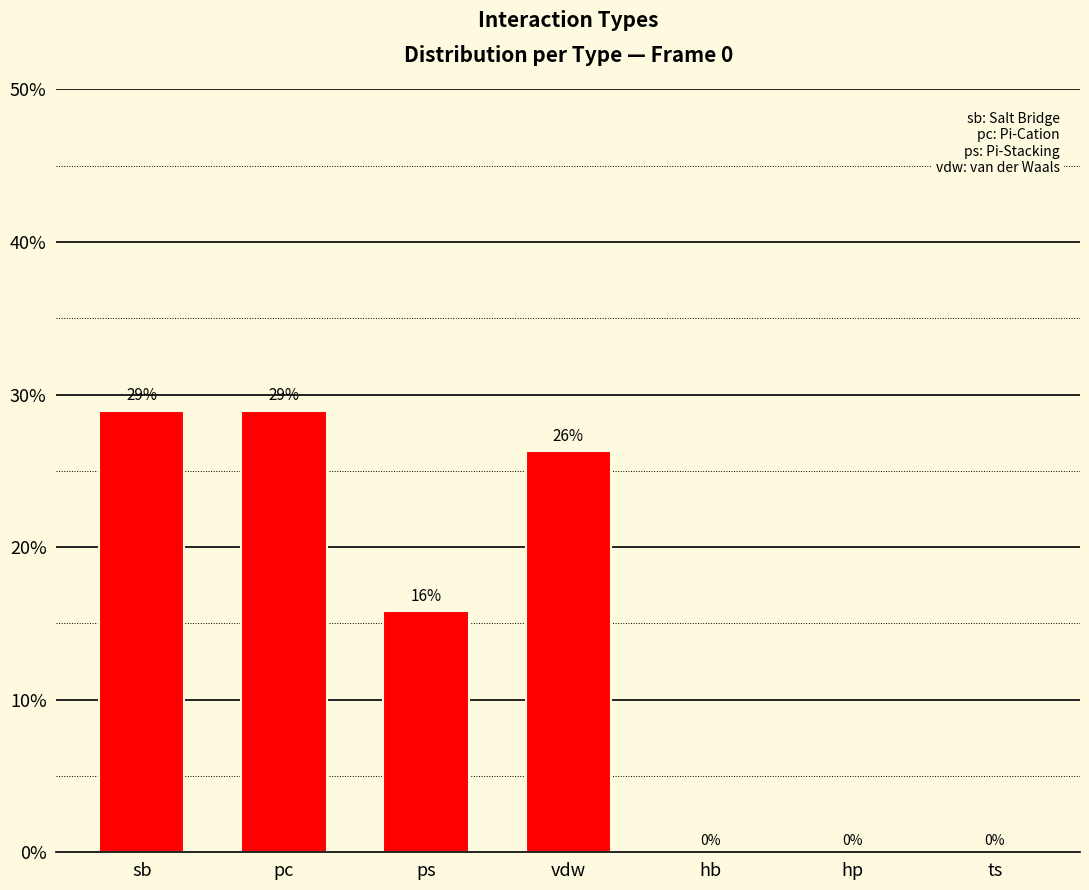

At which label does the data first exceed 15?

sb